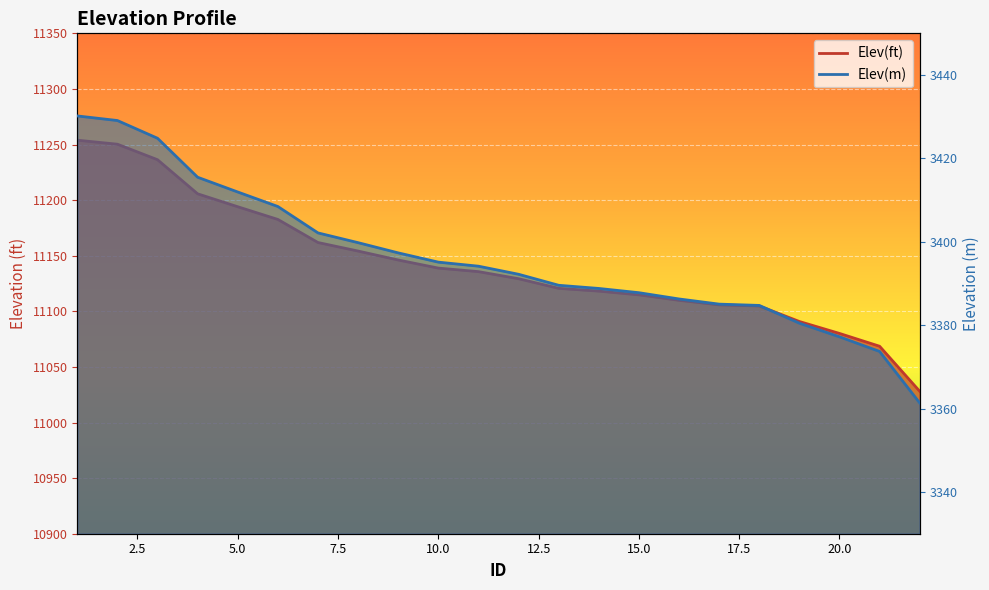

Rank the series by their maximum value, from highest to lowest.

Elev(ft), Elev(m)